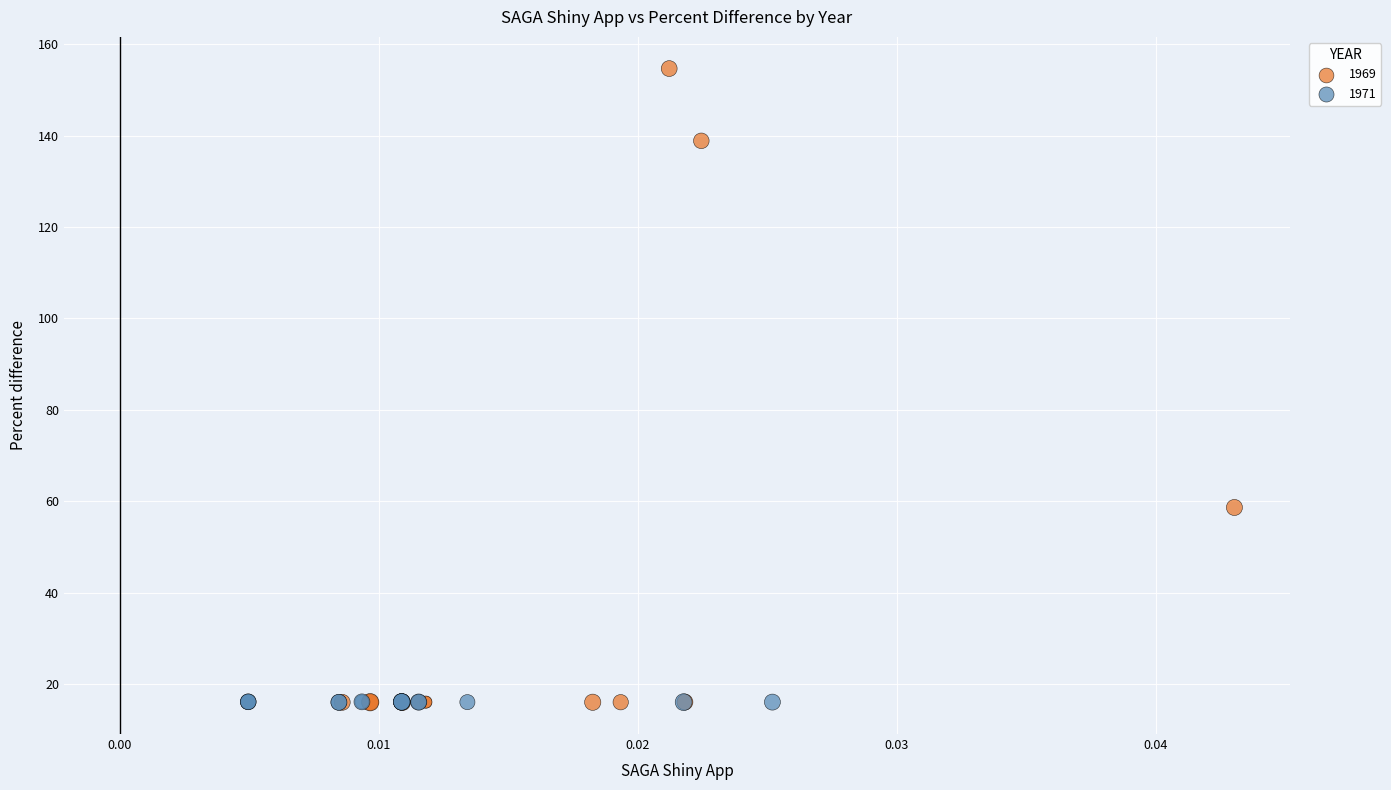

What are all the series names shown in the legend?

1969, 1971